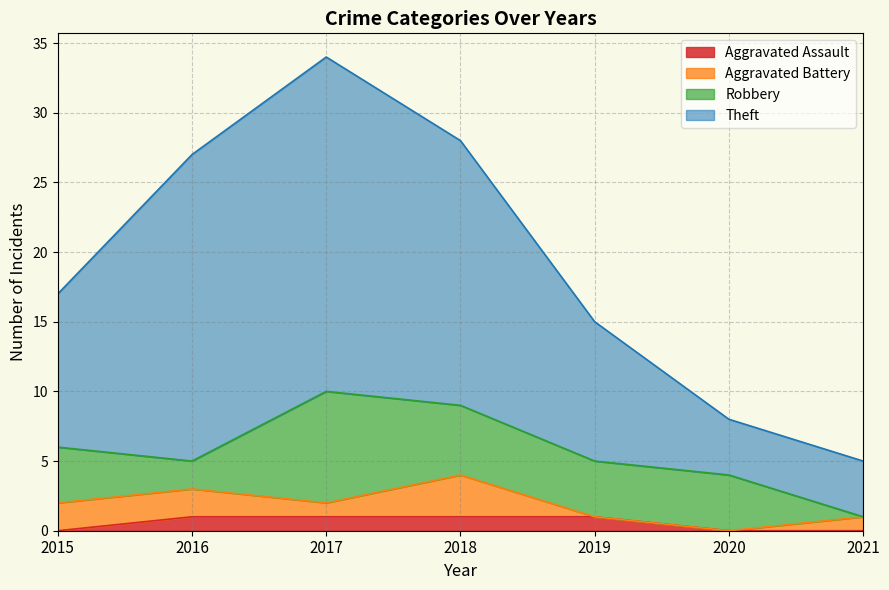

What is the total value across all series at 2016?

27